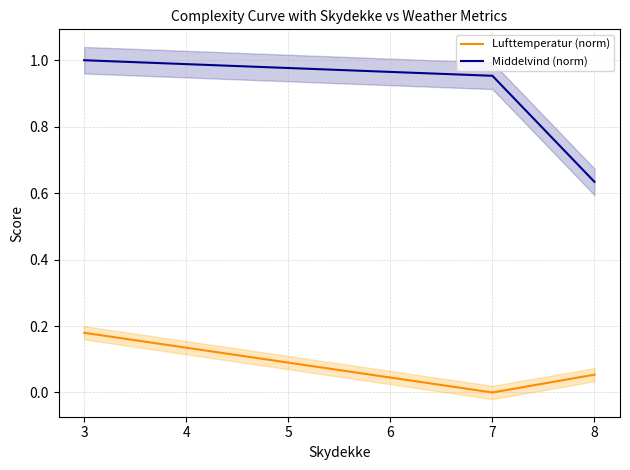

How many lines are shown in the chart?

2